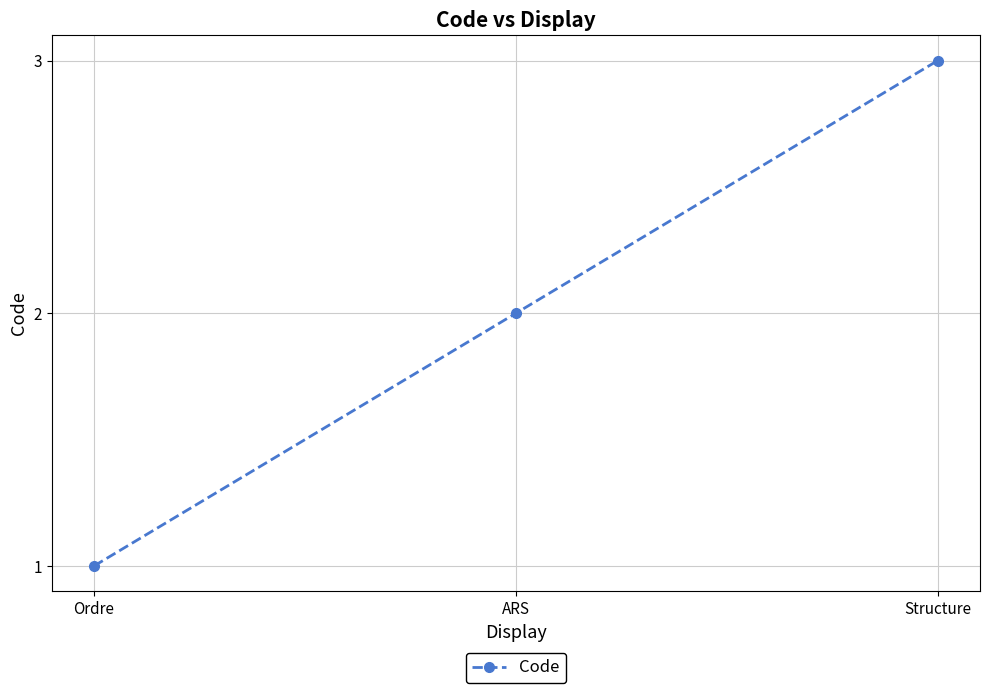

What value does the data have at Structure?

3